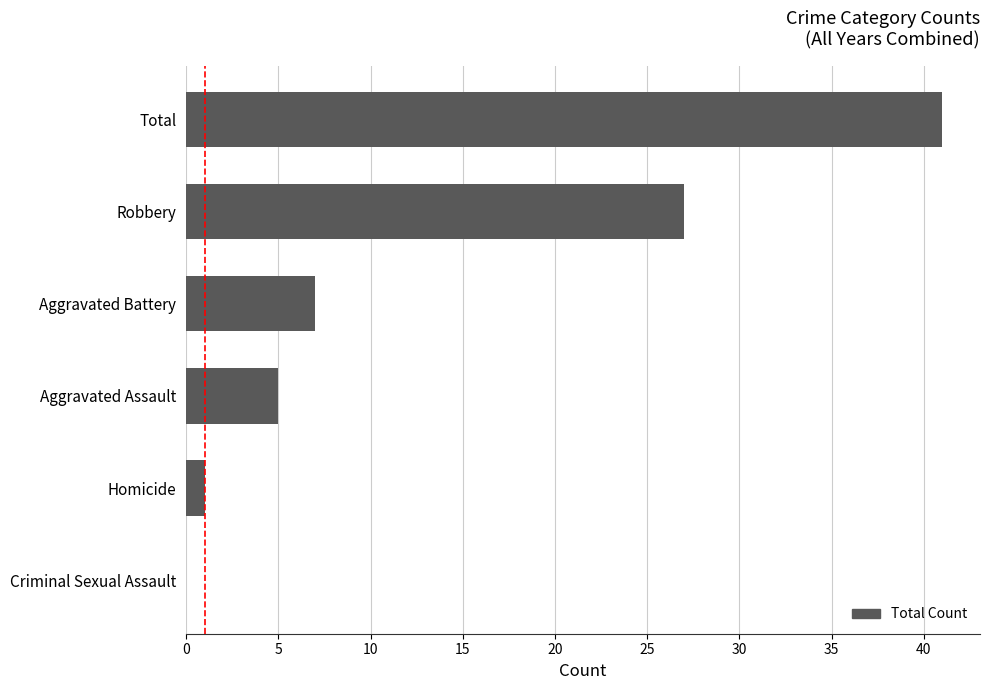

The chart shows a value of 54 at Total. True or false?

False